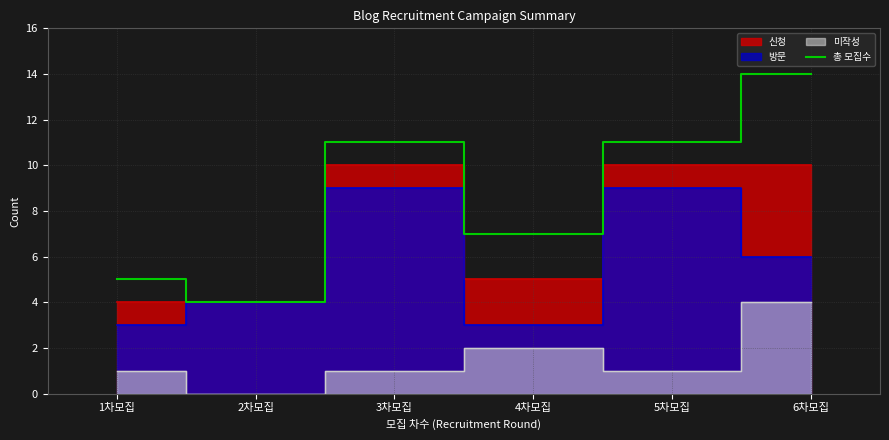

Is it true that 총 모집수 equals 5 at 1차모집?

True